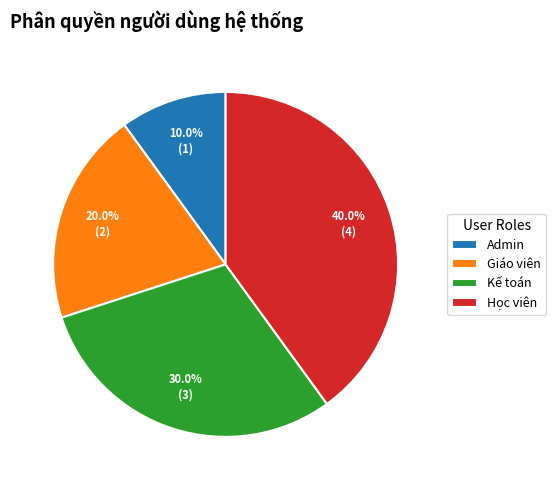

To the nearest percent, what is the average slice percentage?

25%